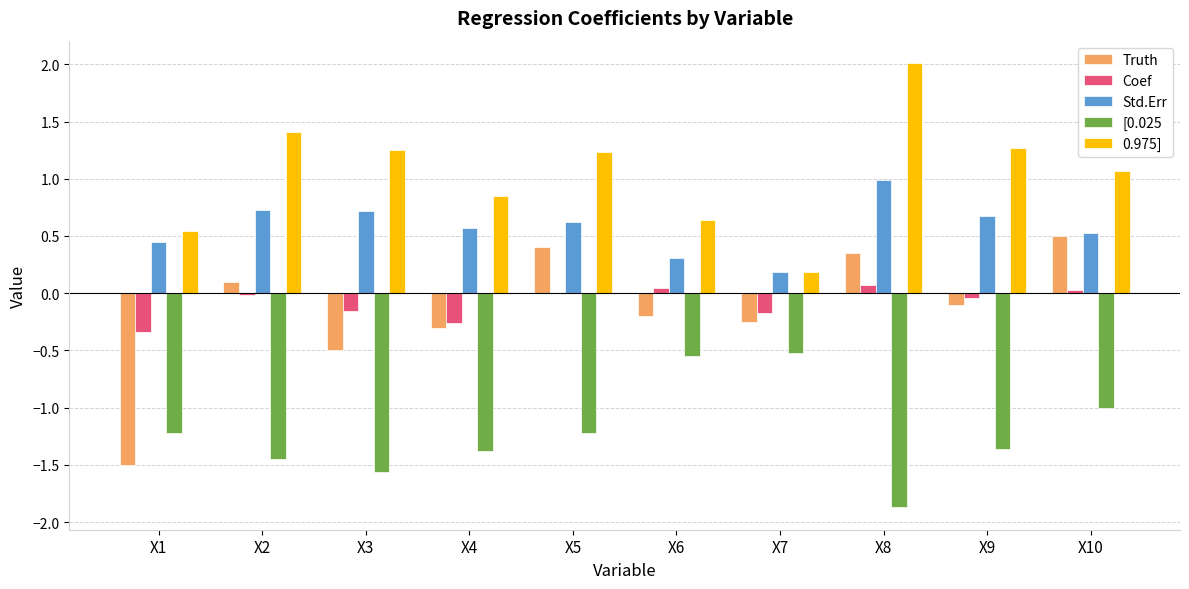

What is the maximum value for Coef?

0.1